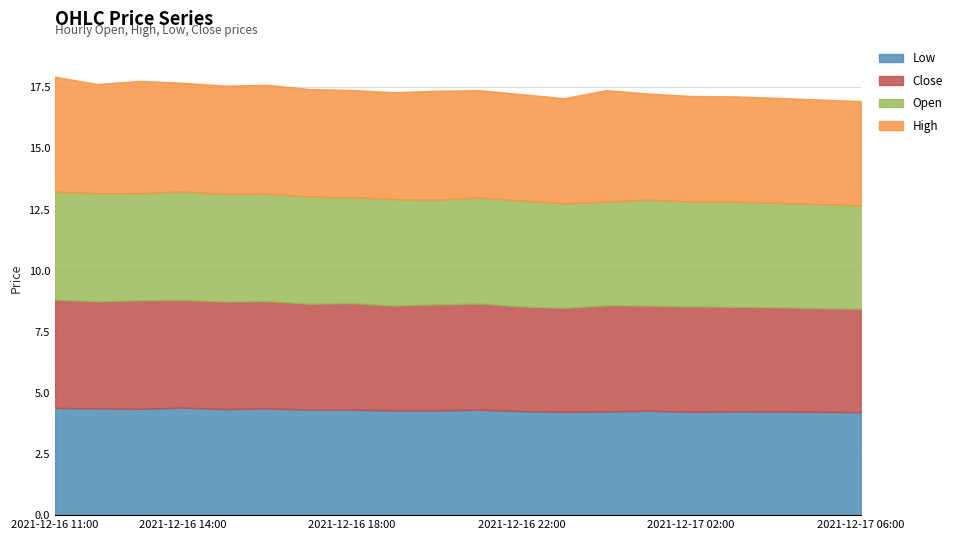

Reading left to right, list all the values displayed in this chart.

Low: 2021-12-16 11:00=4.4	2021-12-16 12:00=4.4	2021-12-16 13:00=4.3	2021-12-16 14:00=4.4	2021-12-16 15:00=4.3	2021-12-16 16:00=4.4	2021-12-16 17:00=4.3	2021-12-16 18:00=4.3	2021-12-16 19:00=4.3	2021-12-16 20:00=4.3	2021-12-16 21:00=4.3	2021-12-16 22:00=4.3	2021-12-16 23:00=4.2	2021-12-17 00:00=4.2	2021-12-17 01:00=4.3	2021-12-17 02:00=4.2	2021-12-17 03:00=4.2	2021-12-17 04:00=4.2	2021-12-17 05:00=4.2	2021-12-17 06:00=4.2
Close: 2021-12-16 11:00=4.4	2021-12-16 12:00=4.4	2021-12-16 13:00=4.4	2021-12-16 14:00=4.4	2021-12-16 15:00=4.4	2021-12-16 16:00=4.4	2021-12-16 17:00=4.3	2021-12-16 18:00=4.4	2021-12-16 19:00=4.3	2021-12-16 20:00=4.3	2021-12-16 21:00=4.3	2021-12-16 22:00=4.3	2021-12-16 23:00=4.2	2021-12-17 00:00=4.3	2021-12-17 01:00=4.3	2021-12-17 02:00=4.3	2021-12-17 03:00=4.3	2021-12-17 04:00=4.3	2021-12-17 05:00=4.2	2021-12-17 06:00=4.2
Open: 2021-12-16 11:00=4.4	2021-12-16 12:00=4.4	2021-12-16 13:00=4.4	2021-12-16 14:00=4.4	2021-12-16 15:00=4.4	2021-12-16 16:00=4.4	2021-12-16 17:00=4.4	2021-12-16 18:00=4.3	2021-12-16 19:00=4.4	2021-12-16 20:00=4.3	2021-12-16 21:00=4.3	2021-12-16 22:00=4.3	2021-12-16 23:00=4.3	2021-12-17 00:00=4.2	2021-12-17 01:00=4.3	2021-12-17 02:00=4.3	2021-12-17 03:00=4.3	2021-12-17 04:00=4.3	2021-12-17 05:00=4.3	2021-12-17 06:00=4.2
High: 2021-12-16 11:00=4.7	2021-12-16 12:00=4.5	2021-12-16 13:00=4.6	2021-12-16 14:00=4.4	2021-12-16 15:00=4.4	2021-12-16 16:00=4.5	2021-12-16 17:00=4.4	2021-12-16 18:00=4.4	2021-12-16 19:00=4.4	2021-12-16 20:00=4.5	2021-12-16 21:00=4.4	2021-12-16 22:00=4.3	2021-12-16 23:00=4.3	2021-12-17 00:00=4.6	2021-12-17 01:00=4.3	2021-12-17 02:00=4.3	2021-12-17 03:00=4.3	2021-12-17 04:00=4.3	2021-12-17 05:00=4.3	2021-12-17 06:00=4.3